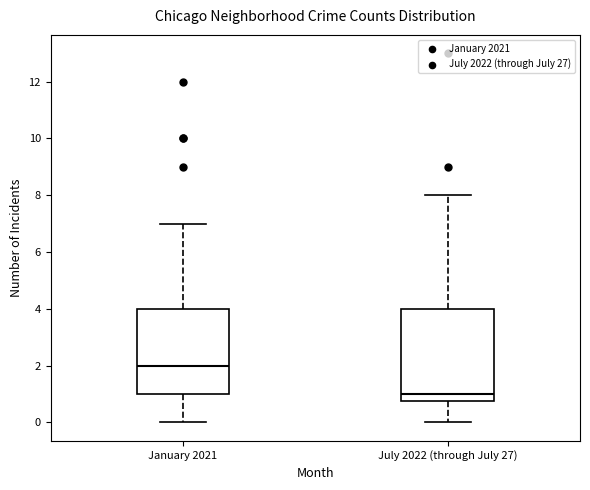

Reading left to right, transcribe this box plot: for each box, give where its median line is, the range the box spans, and where its two whiskers end, as read against the y-axis. The values are not printed on the chart, so give them approximately, as read against the axis.

January 2021: median 2.0, box 1.0 to 4.0, whiskers 0.0 to 7.0
July 2022 (through July 27): median 1.0, box 0.8 to 4.0, whiskers 0.0 to 8.0